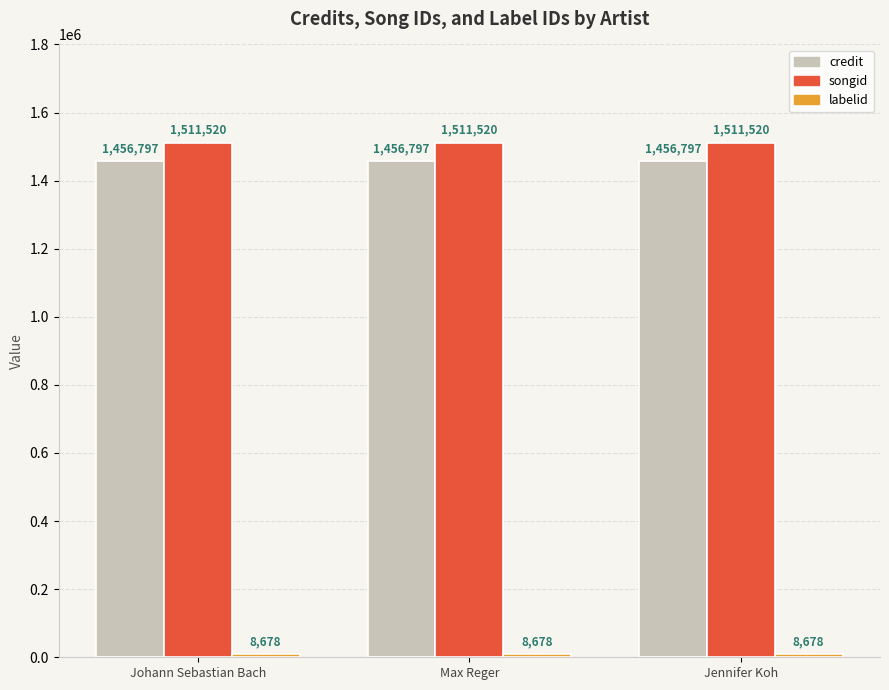

How many data points does each series have?

3